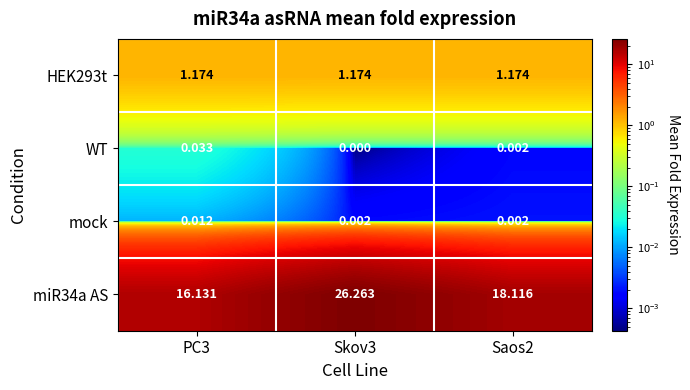

Is the value of mock at Saos2 greater than the value of miR34a AS at Saos2?

No